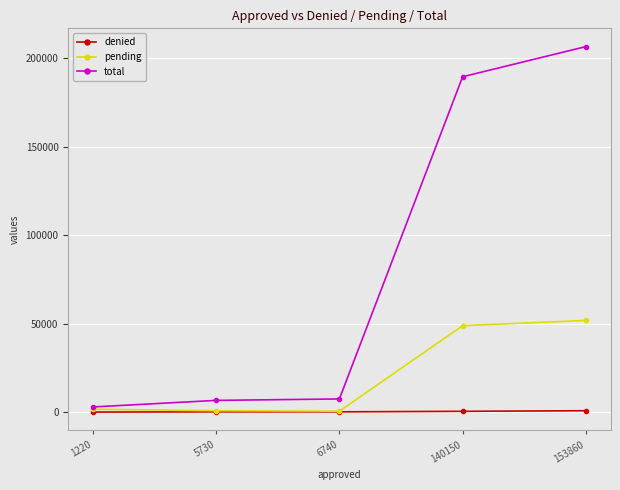

What is the greatest value displayed?

206430